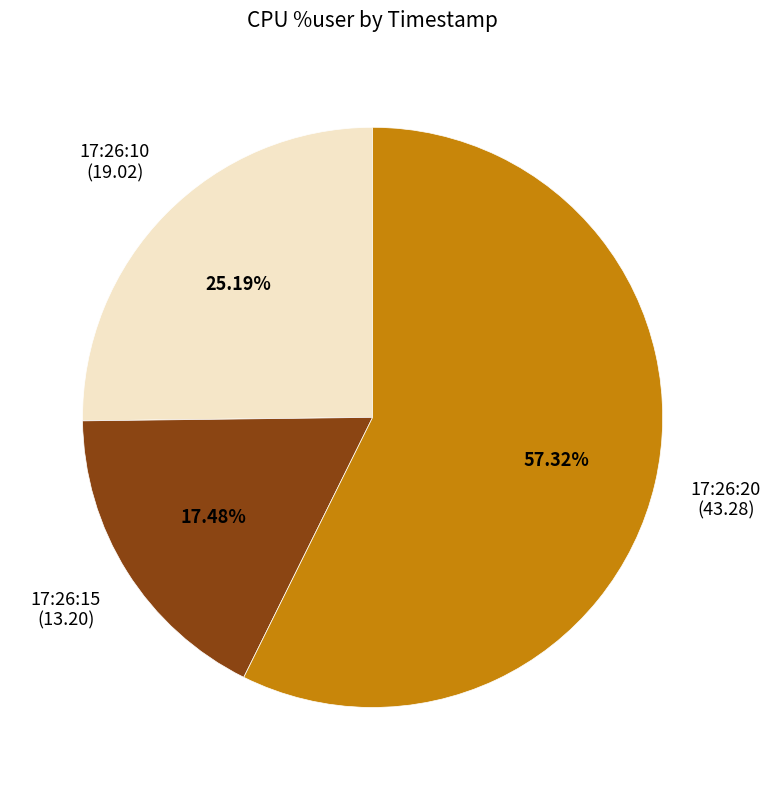

Is there any slice that represents more than half of the pie?

Yes